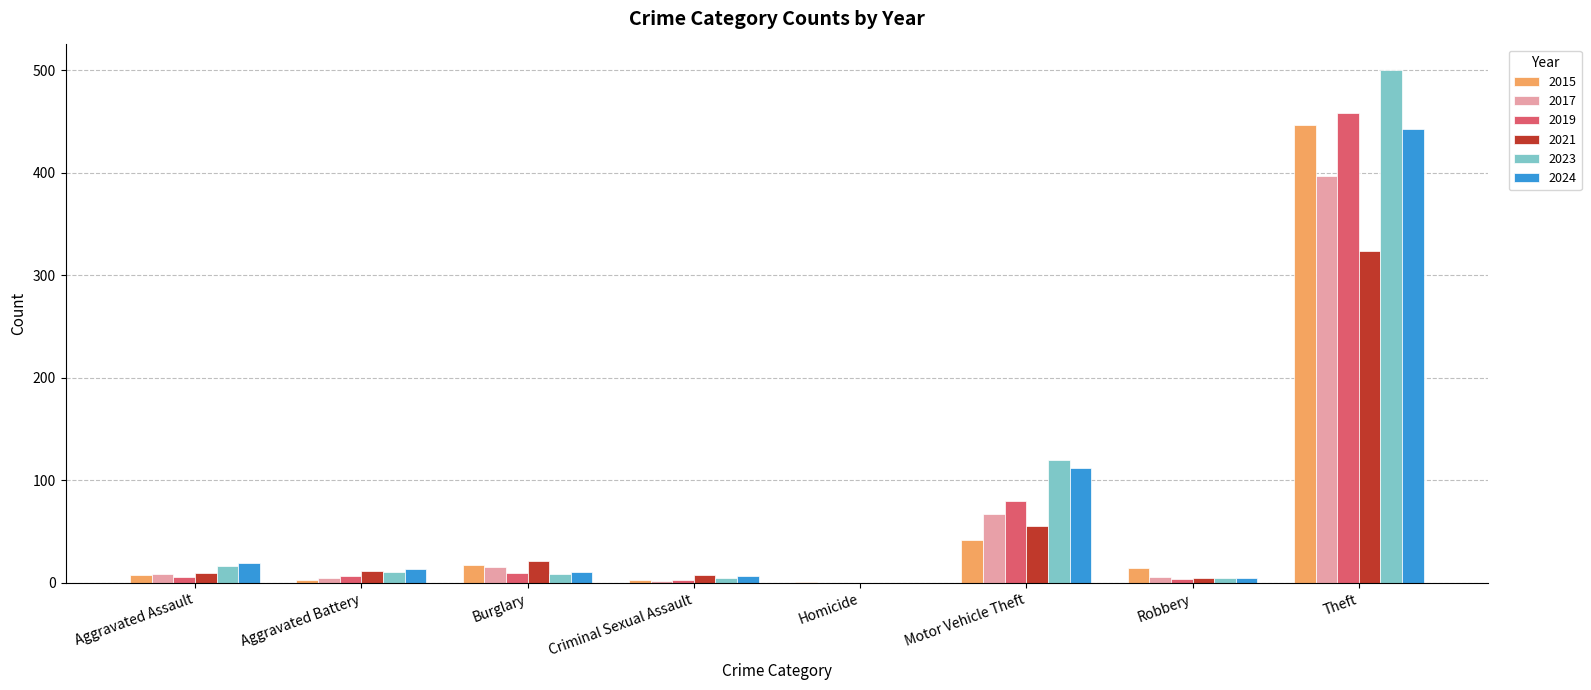

How many distinct data groups are displayed?

6